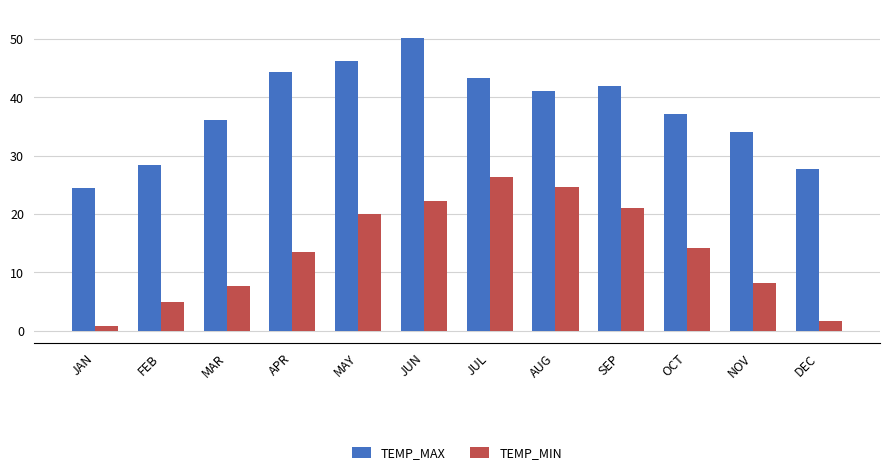

Rank the categories by TEMP_MIN value from lowest to highest.

JAN, DEC, FEB, MAR, NOV, APR, OCT, MAY, SEP, JUN, AUG, JUL